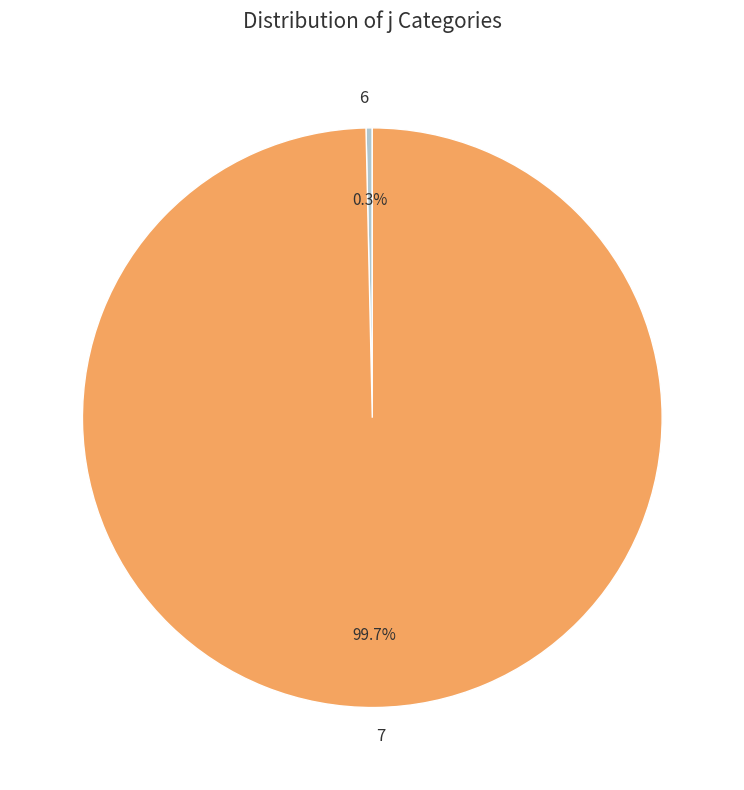

What percentage is the 7 slice, to the nearest percent?

100%